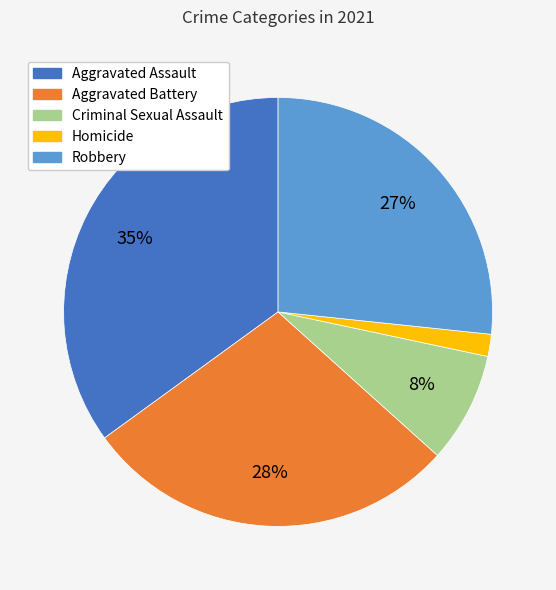

Count the number of slices in the pie.

5